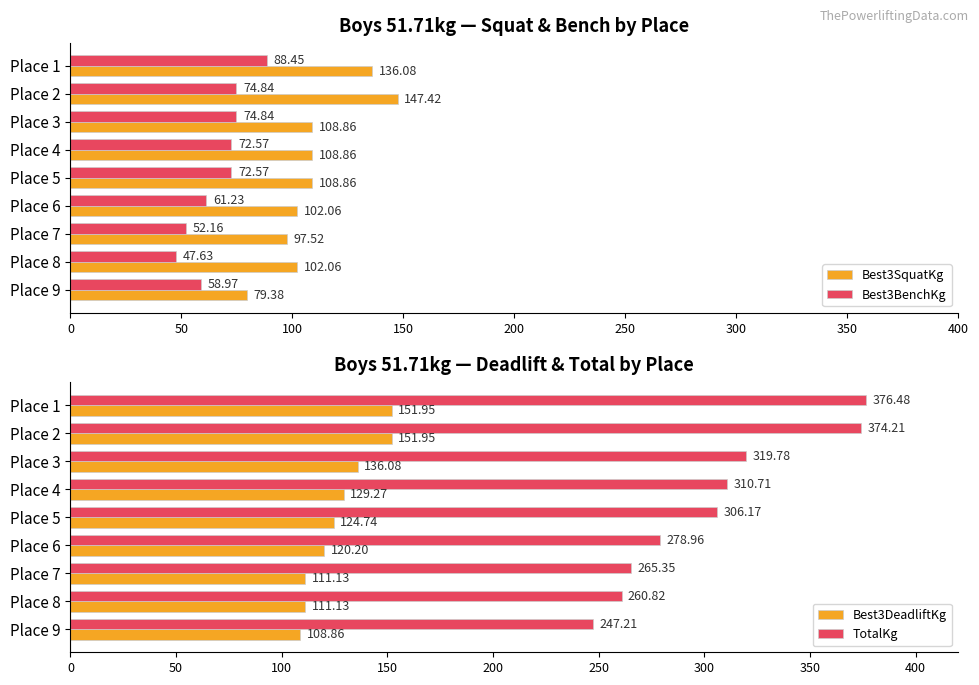

The value of Best3BenchKg at Place 9 is 103.7. True or false?

False